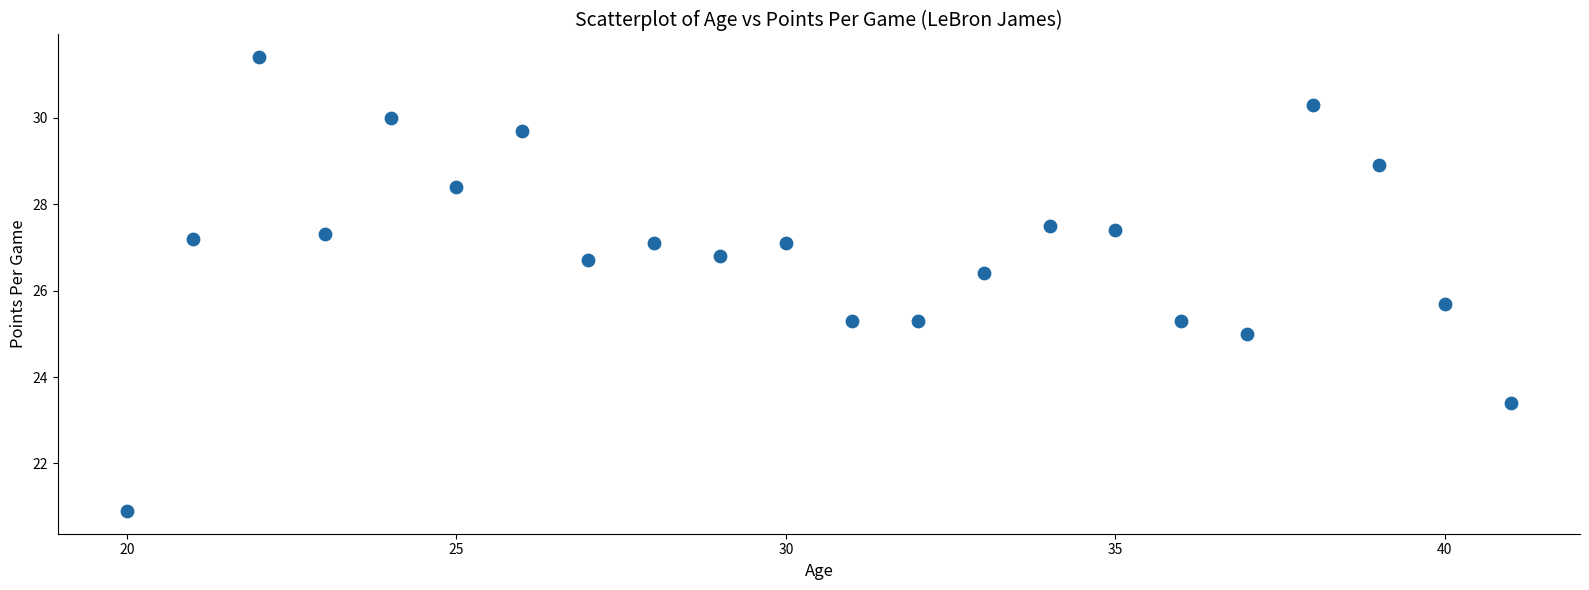

What is the range of Y values (max minus min)?

10.5